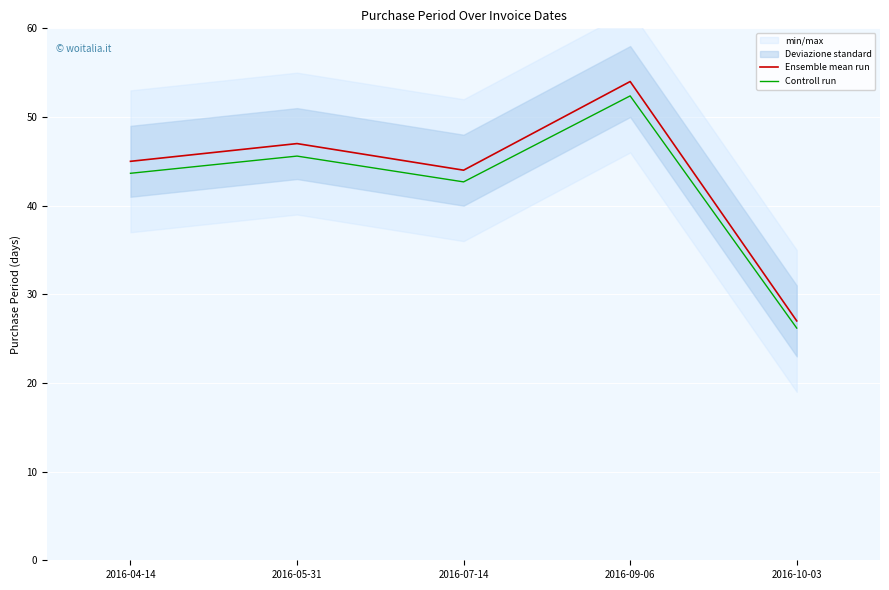

What value does the Ensemble mean run series have at 2016-07-14?

44.0